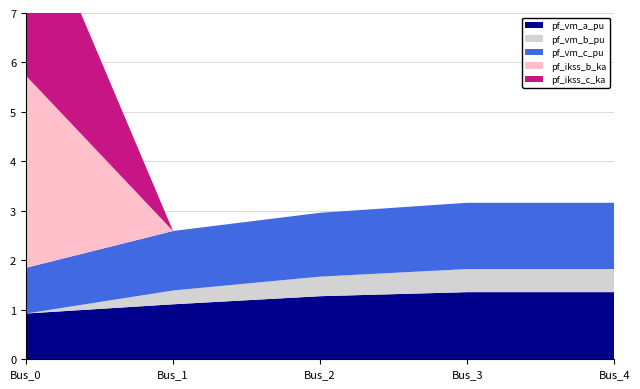

Reading left to right, extract all data points from this chart.

pf_vm_a_pu: 0.9	1.1	1.3	1.4	1.4
pf_vm_b_pu: 0.0	0.3	0.4	0.5	0.5
pf_vm_c_pu: 0.9	1.2	1.3	1.3	1.3
pf_ikss_b_ka: 3.9	0.0	0.0	0.0	0.0
pf_ikss_c_ka: 3.9	0.0	0.0	0.0	0.0